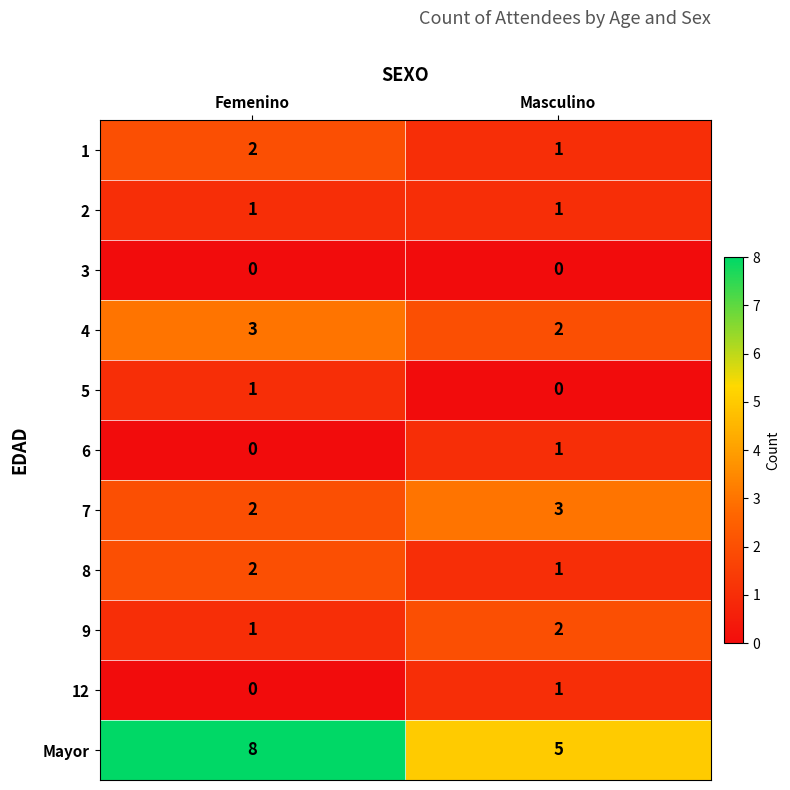

What is the sum of all 1 values?

3